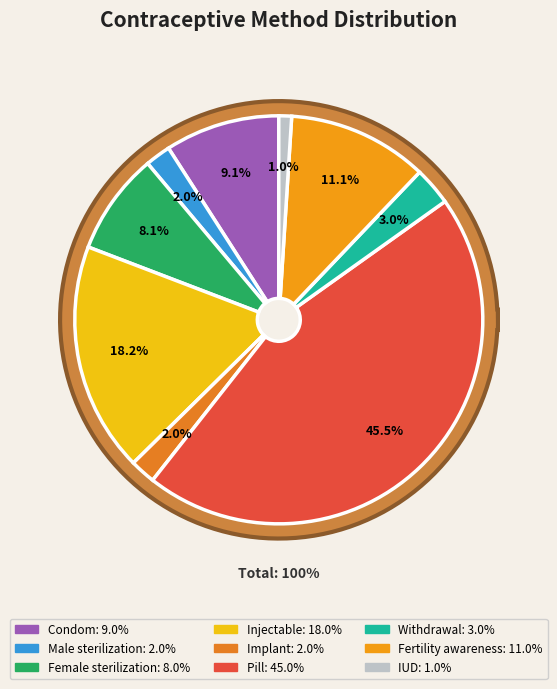

To the nearest percent, what is the average slice percentage?

11%